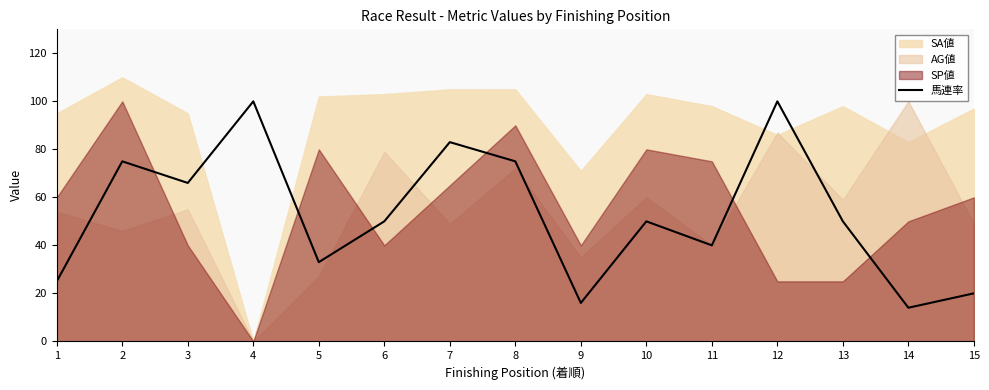

What is the highest value of the 馬連率 series?

100